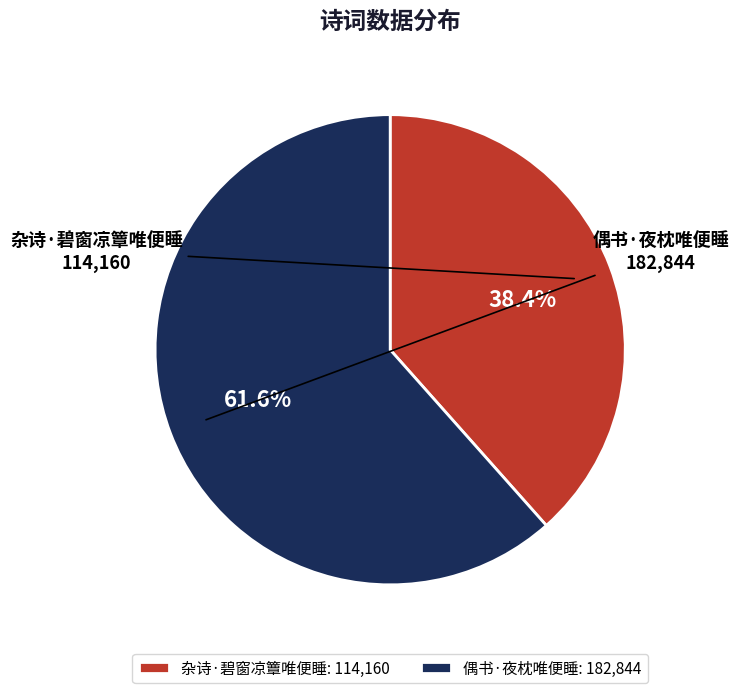

What is the largest slice in the pie chart?

偶书·夜枕唯便睡